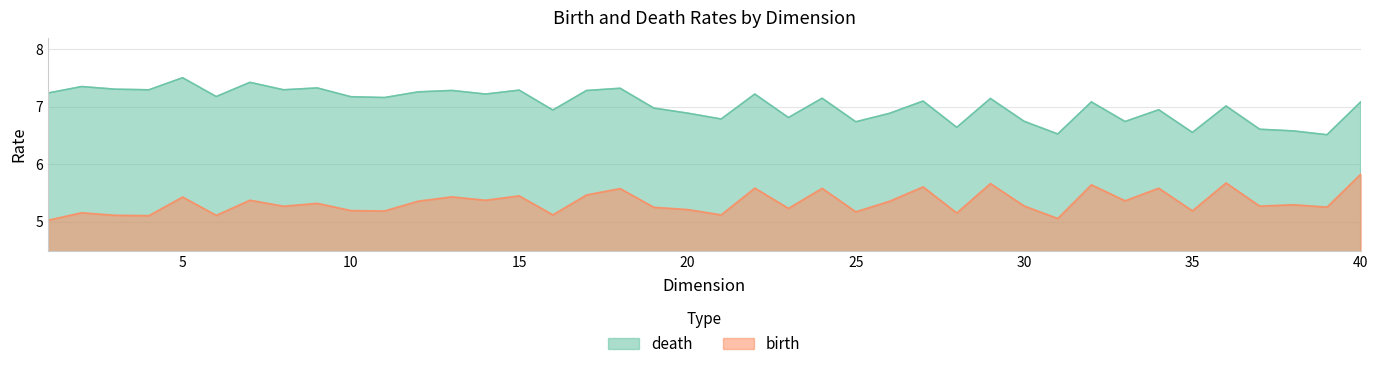

What is the minimum value for birth?

5.0